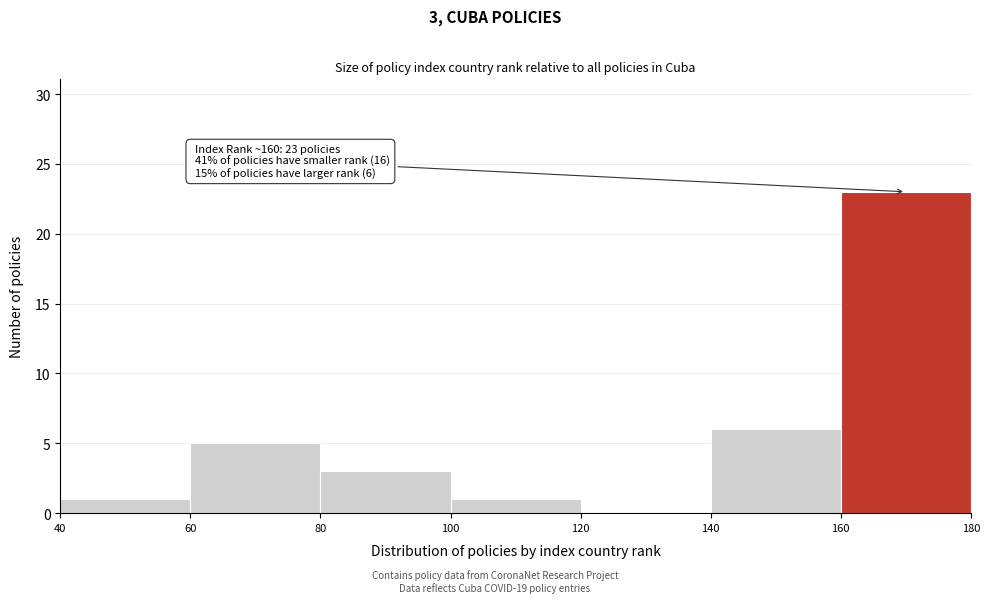

Which range on the x-axis has the tallest bar?

160 to 180